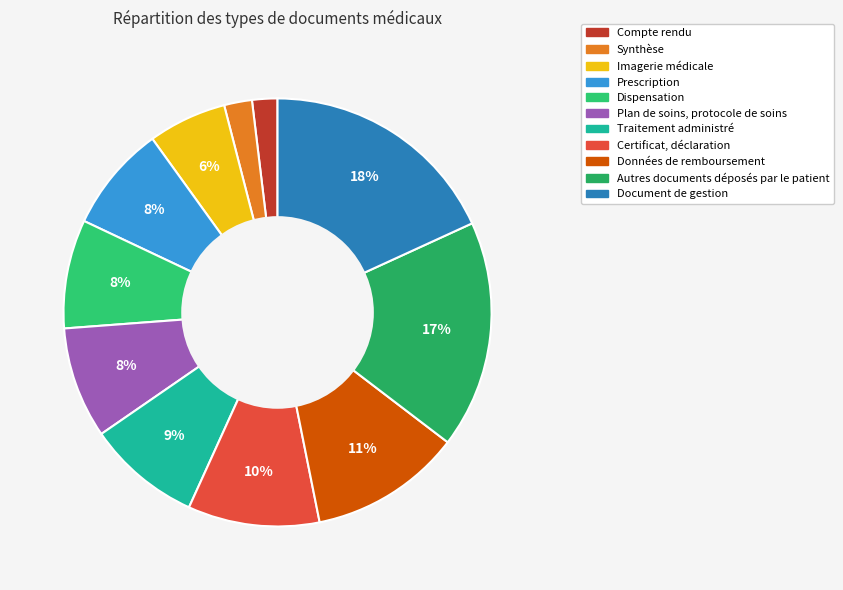

To the nearest percent, what portion does Imagerie médicale represent?

6%